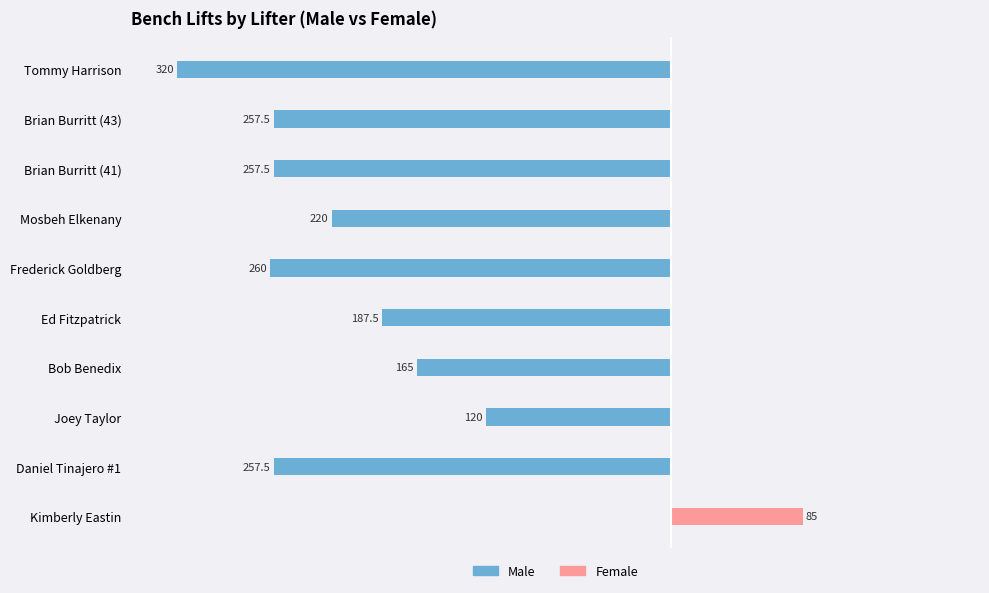

What are all the series names shown in the legend?

Male, Female